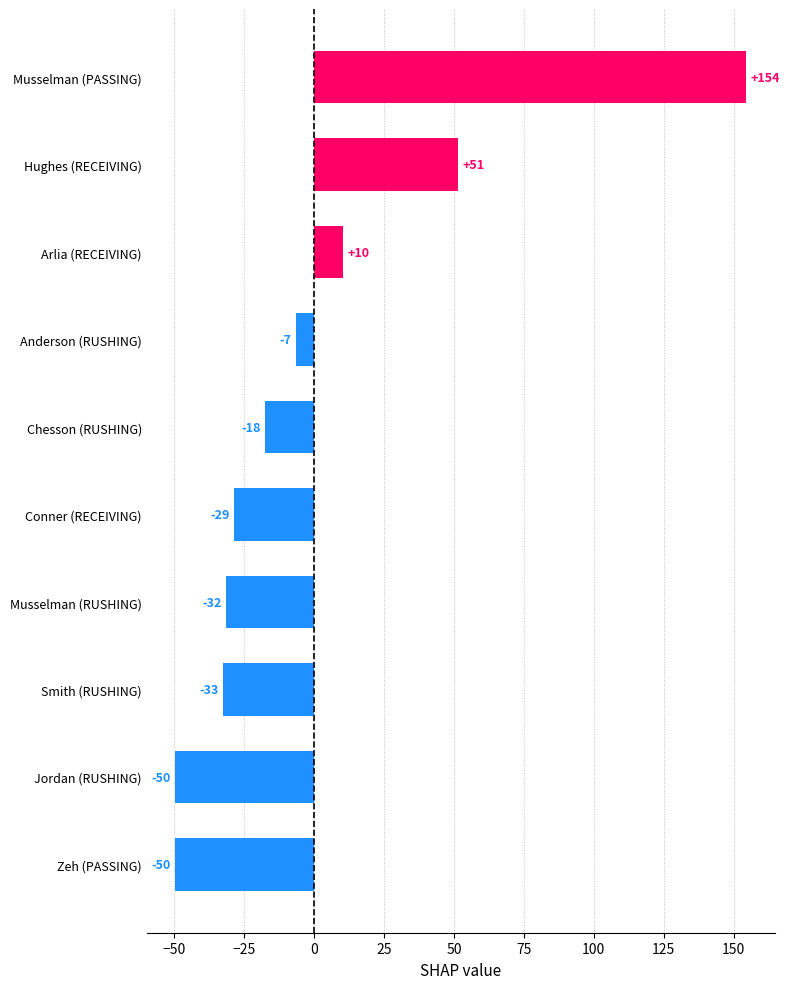

How many bars are there in total?

10